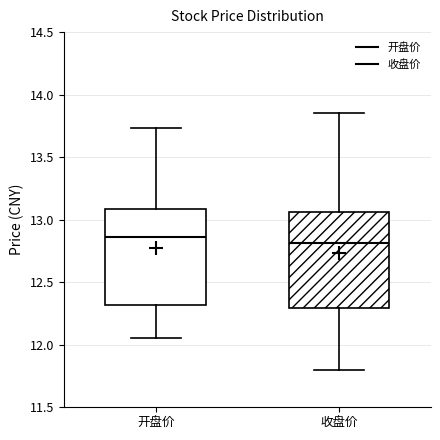

Where does the upper whisker of the box for 开盘价 end on the y-axis? The values are not printed on the chart, so give them approximately, as read against the axis.

13.75